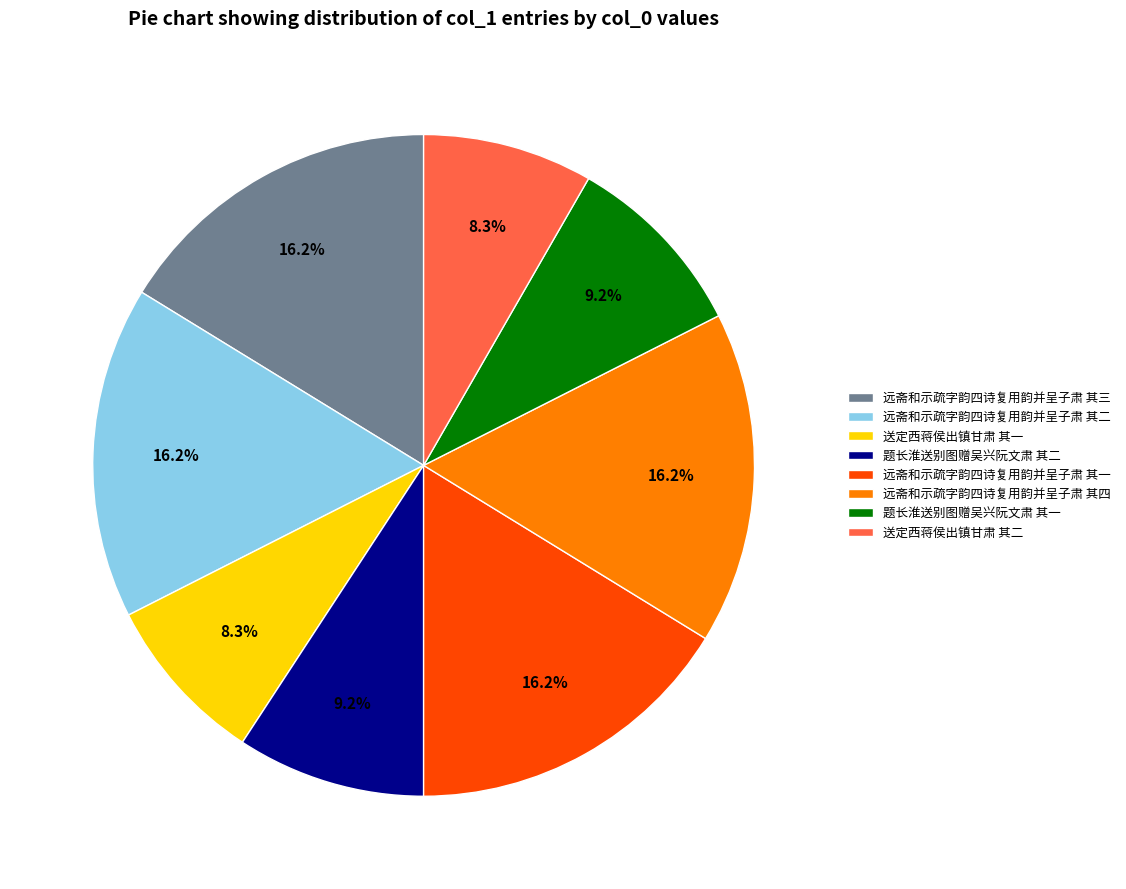

Count the number of slices in the pie.

8